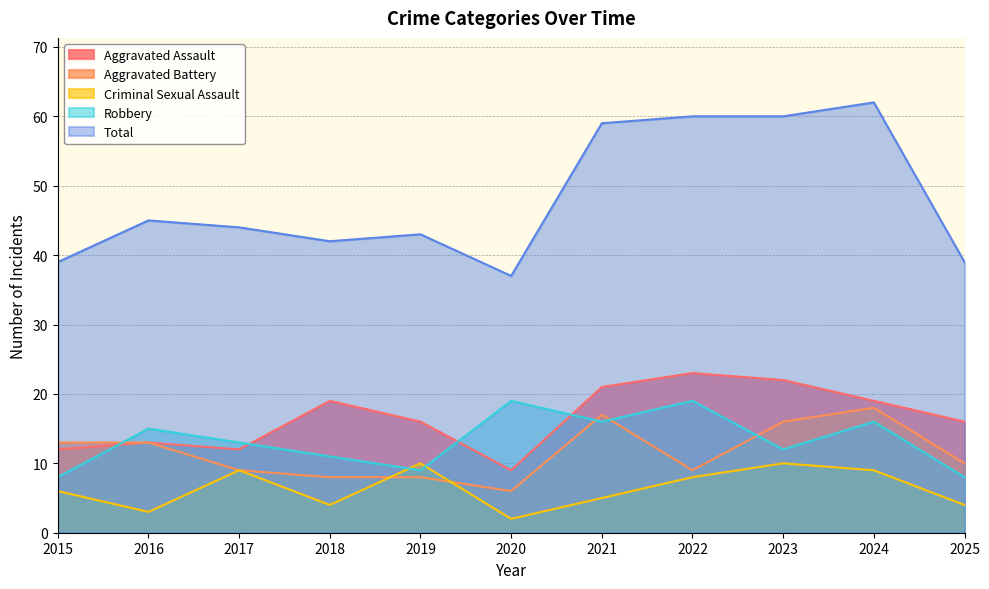

At which label does Aggravated Battery reach its peak?

2024